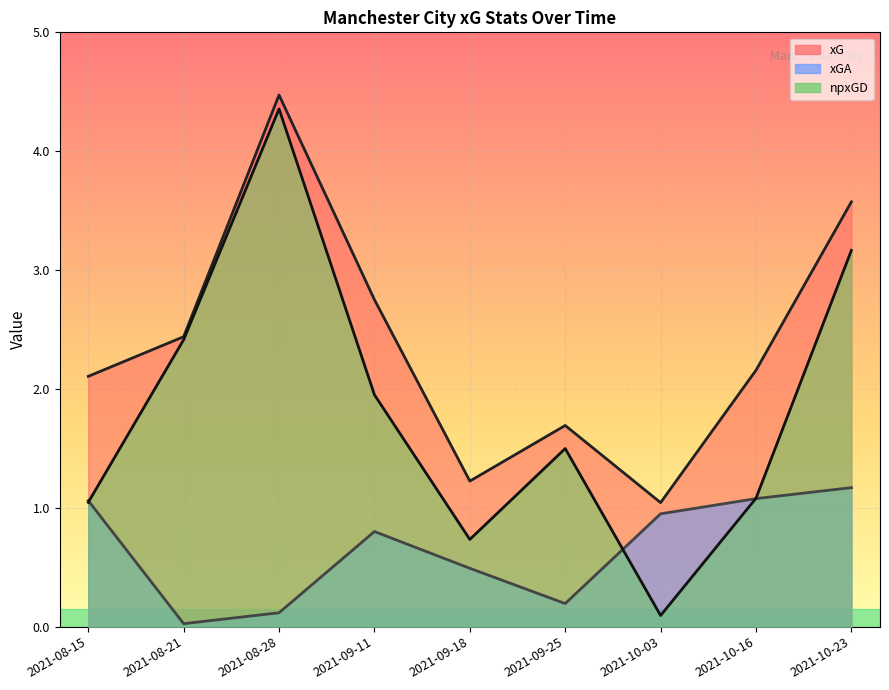

How many data points in xG are above 2?

6